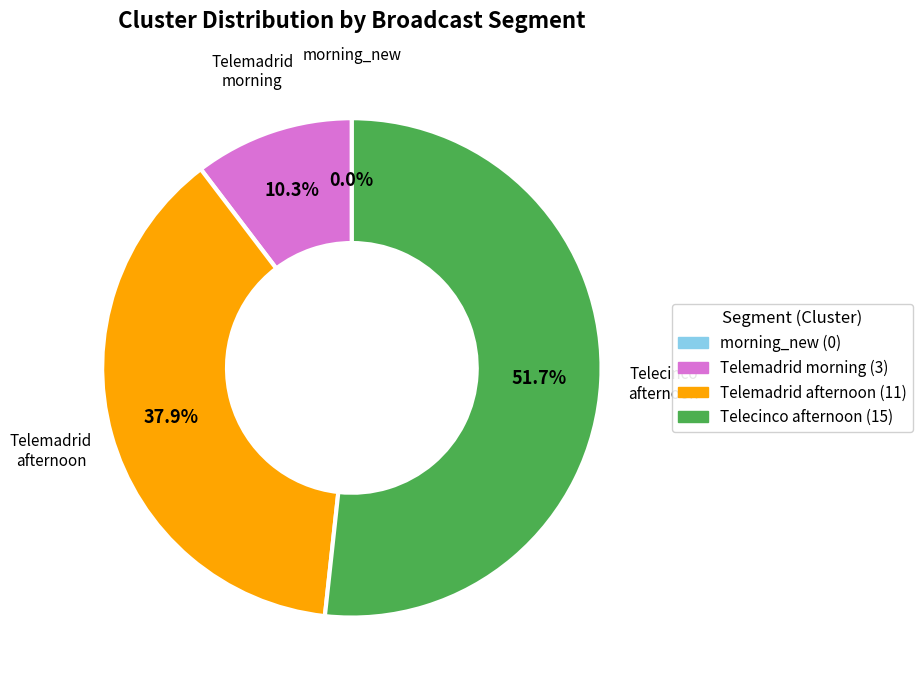

To the nearest percent, what portion does Telecinco_2017 06 13_afternoon_new represent?

52%